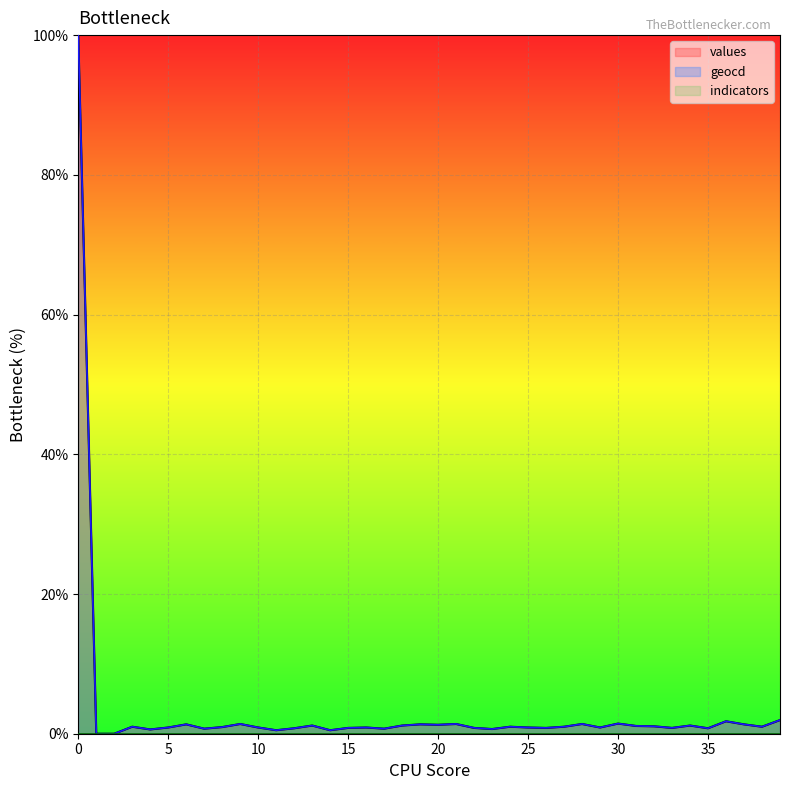

What is the difference between the maximum and second lowest values in the values series?

100.0